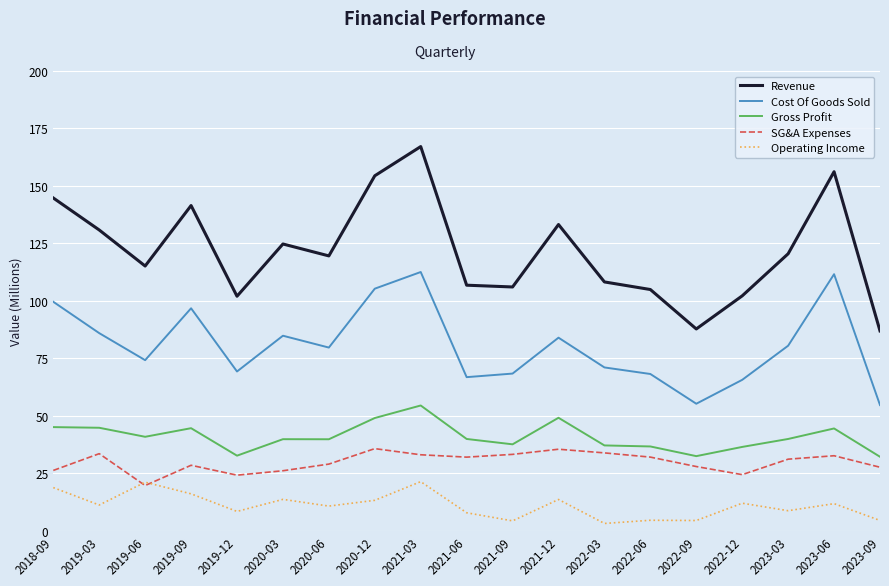

Is the value of Revenue at 2021-09 greater than the value of Operating Income at 2022-09?

Yes